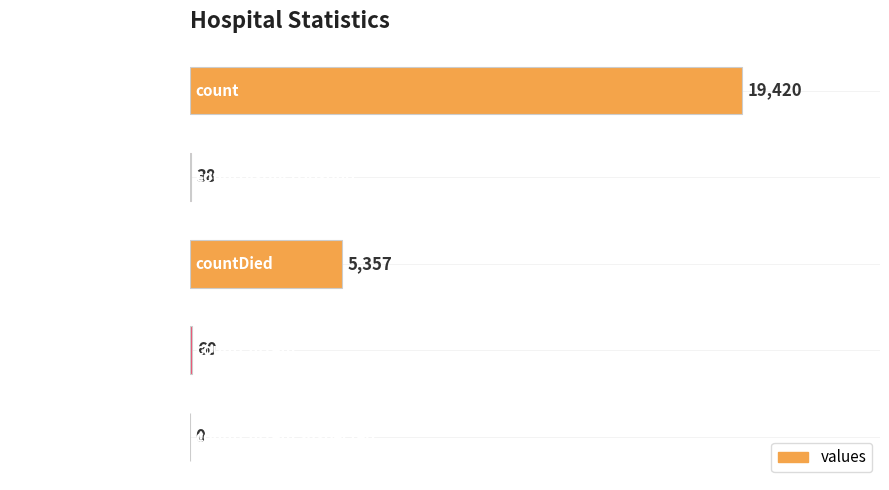

What is the change in value from countDistinctHospno to countCurrent?

+22